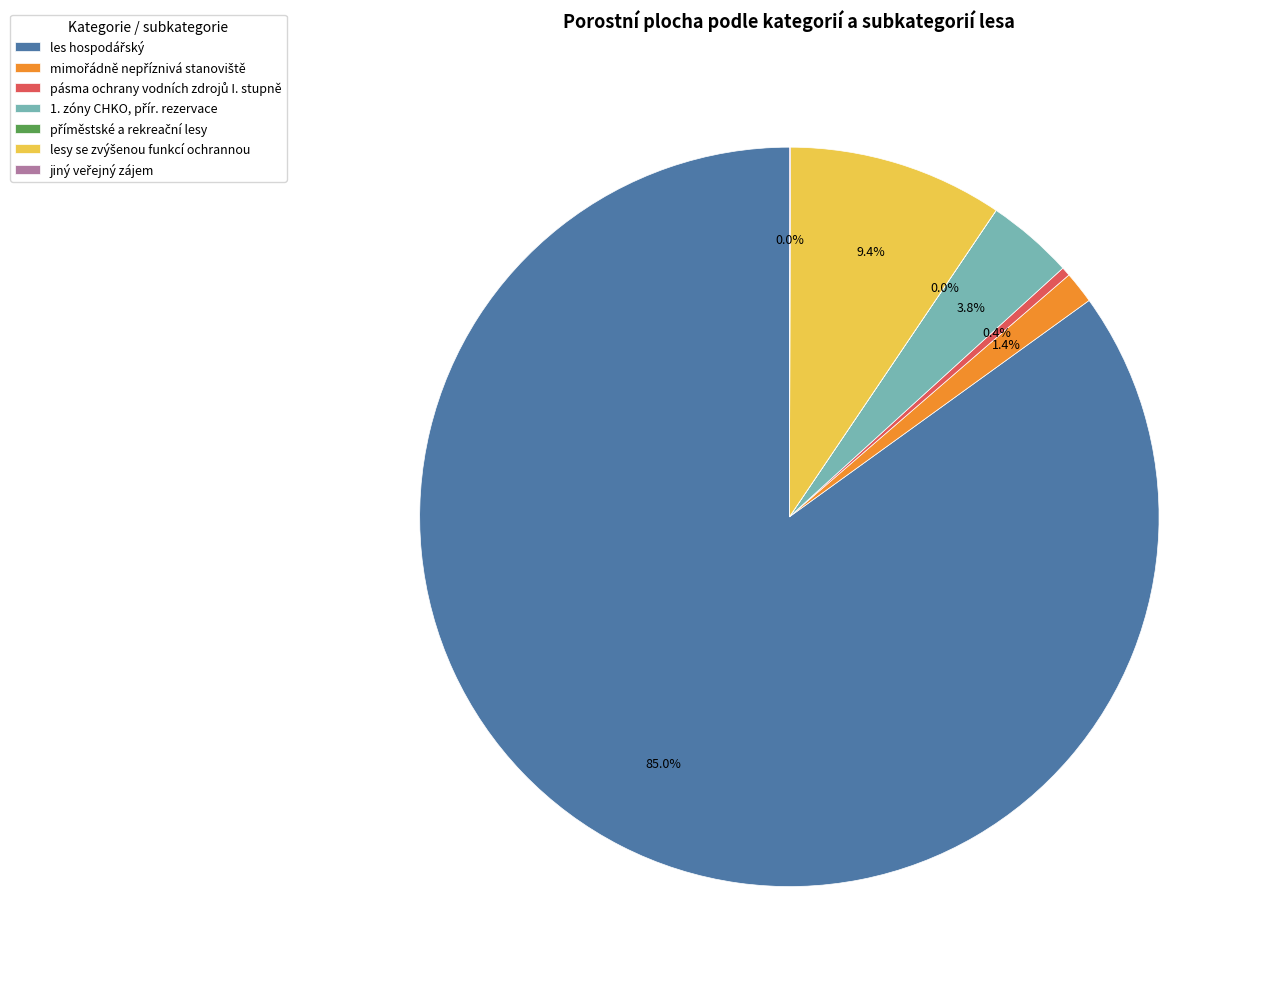

Is there any slice that represents more than half of the pie?

Yes